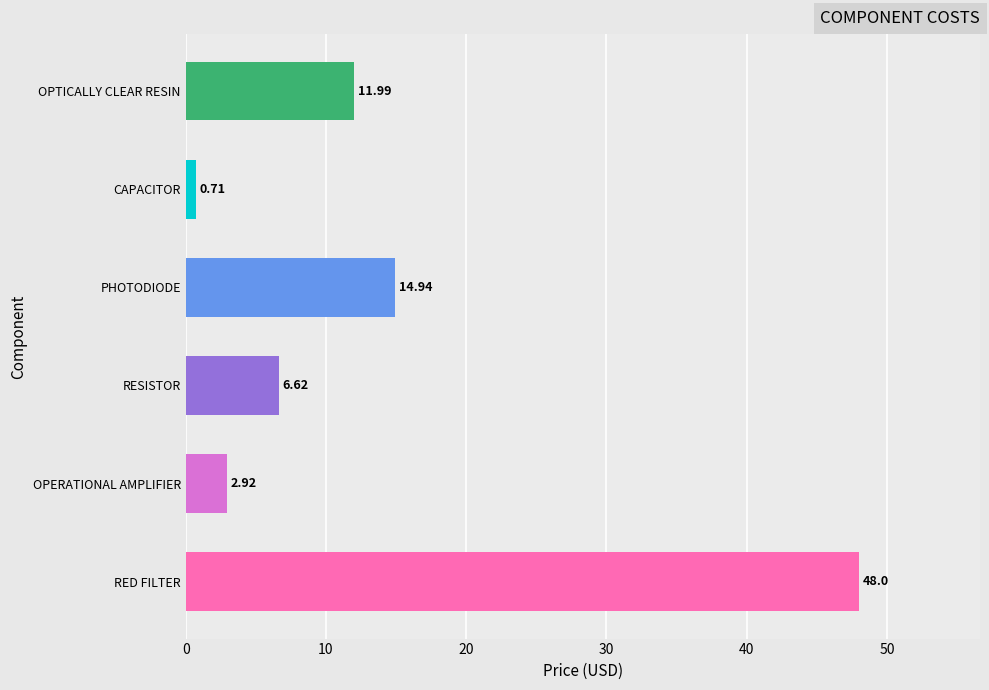

What is the sum of all values?

85.2